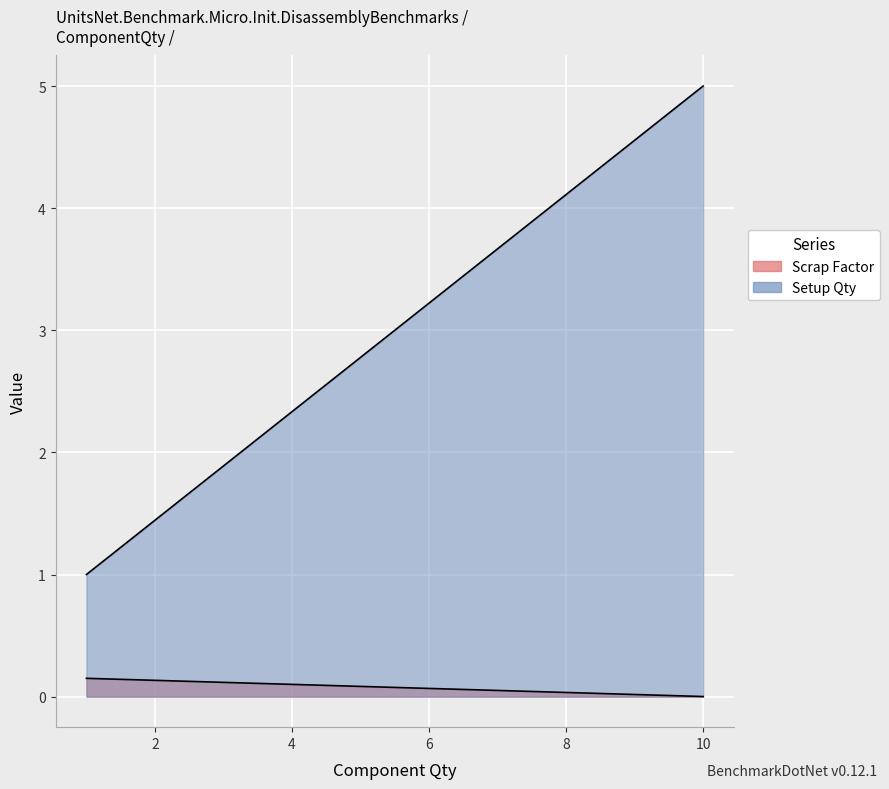

True or false: Scrap Factor has a value of -0.2 at 1.

False